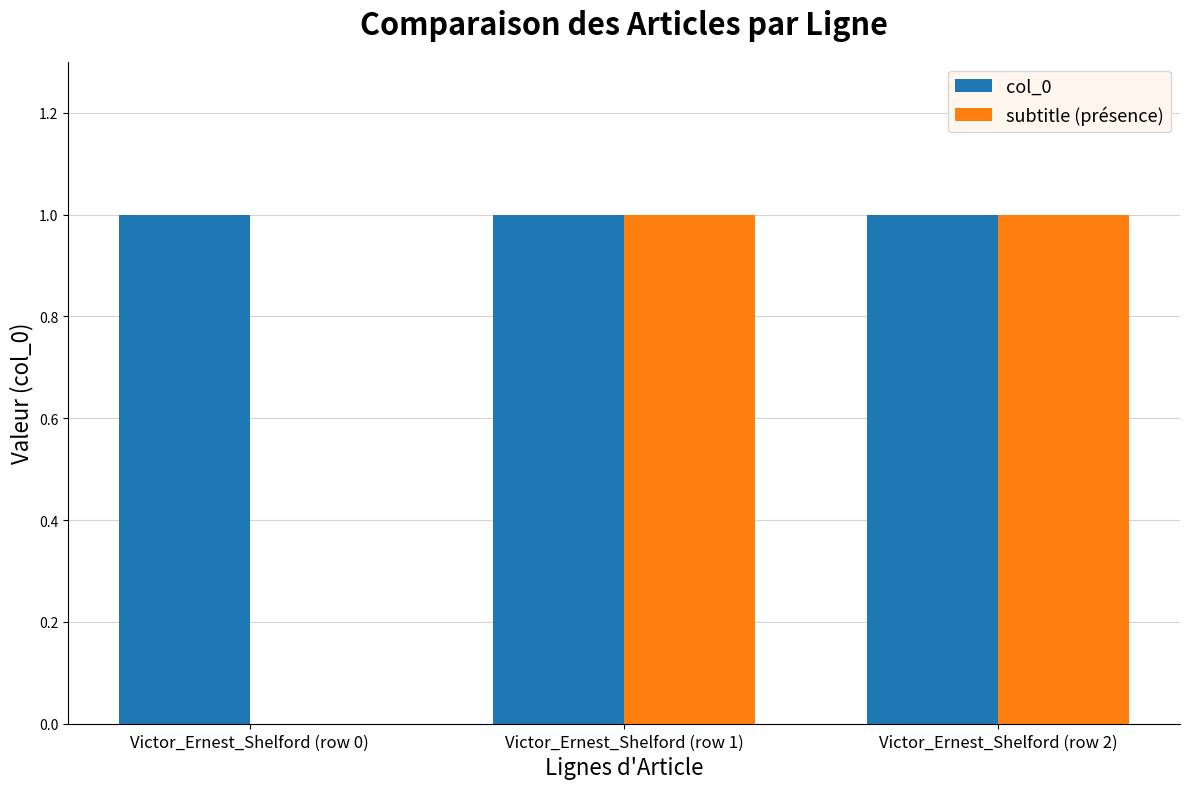

How many subtitle (présence) values are between 0 and 1?

3